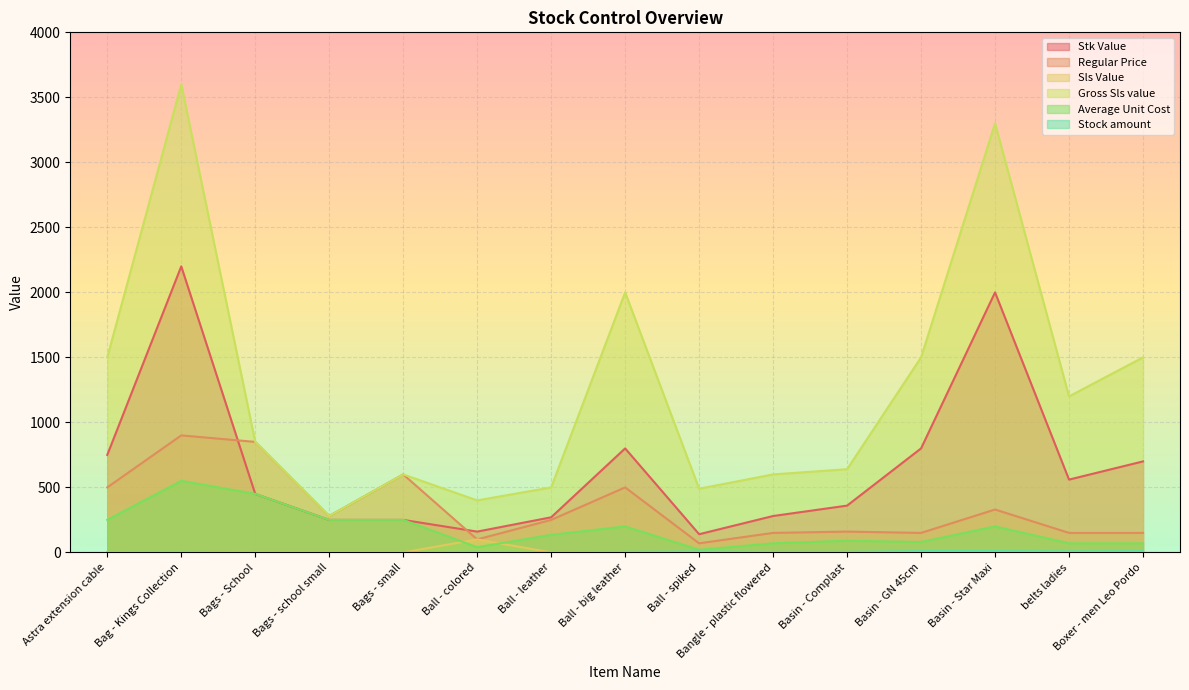

Which series has the largest total across all categories?

Gross Sls value